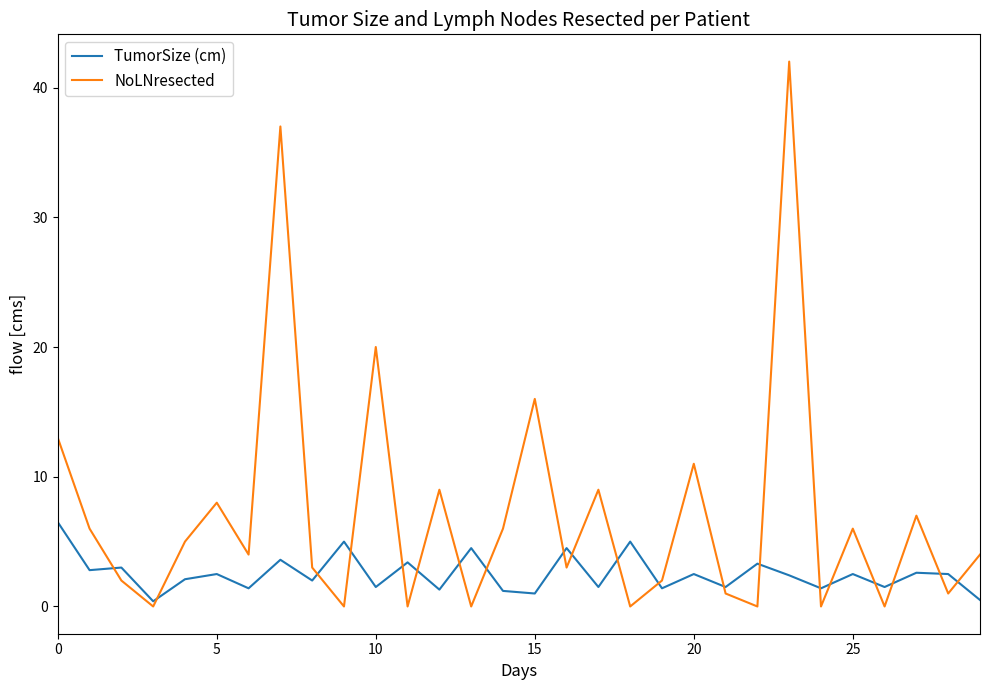

Which series has the largest range (max minus min)?

NoLNresected